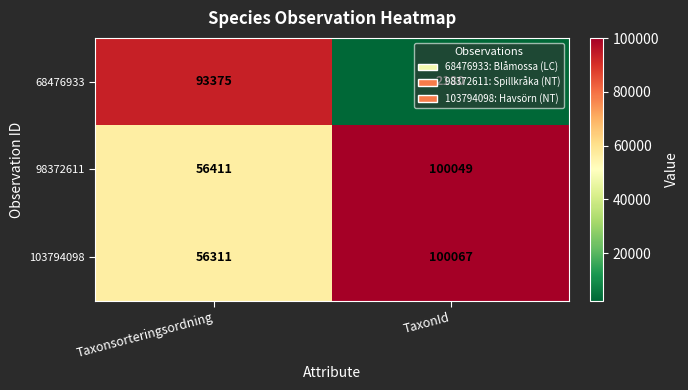

Which category has the highest value across all series?

TaxonId